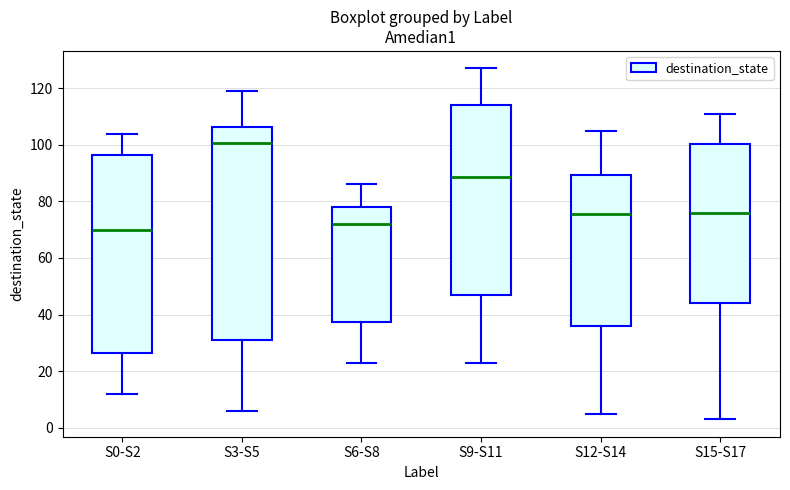

Where is the upper edge of the box for S3-S5 on the y-axis? The values are not printed on the chart, so give them approximately, as read against the axis.

106